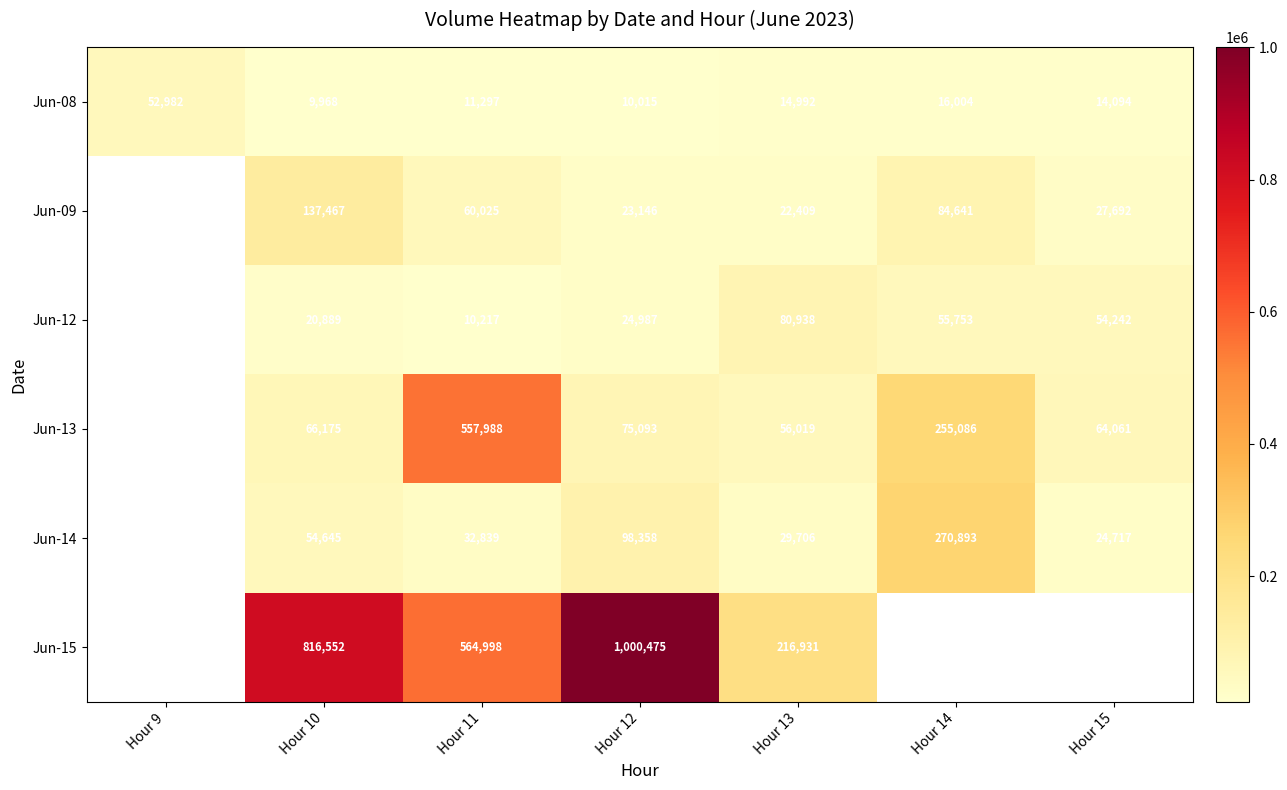

Is the value of Jun-12 at Hour 10 greater than the value of Jun-13 at Hour 11?

No